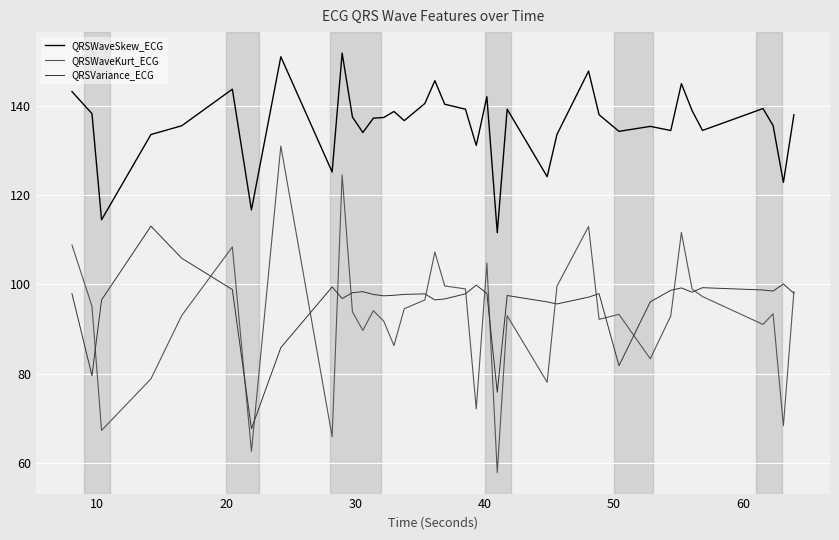

True or false: QRSWaveKurt_ECG and QRSWaveSkew_ECG intersect in this chart.

False